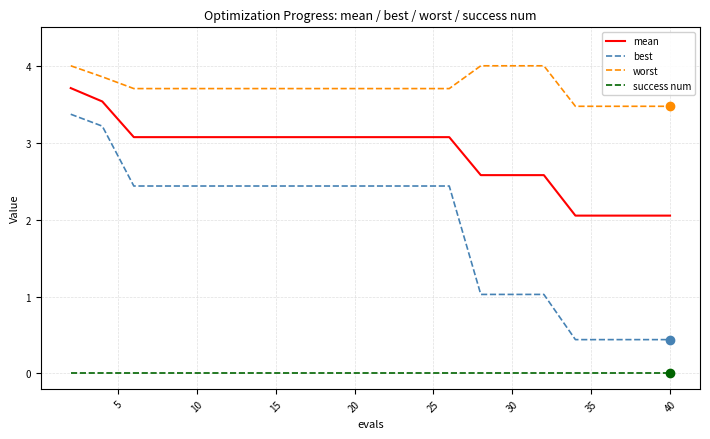

At how many categories does at least one series exceed 1?

20